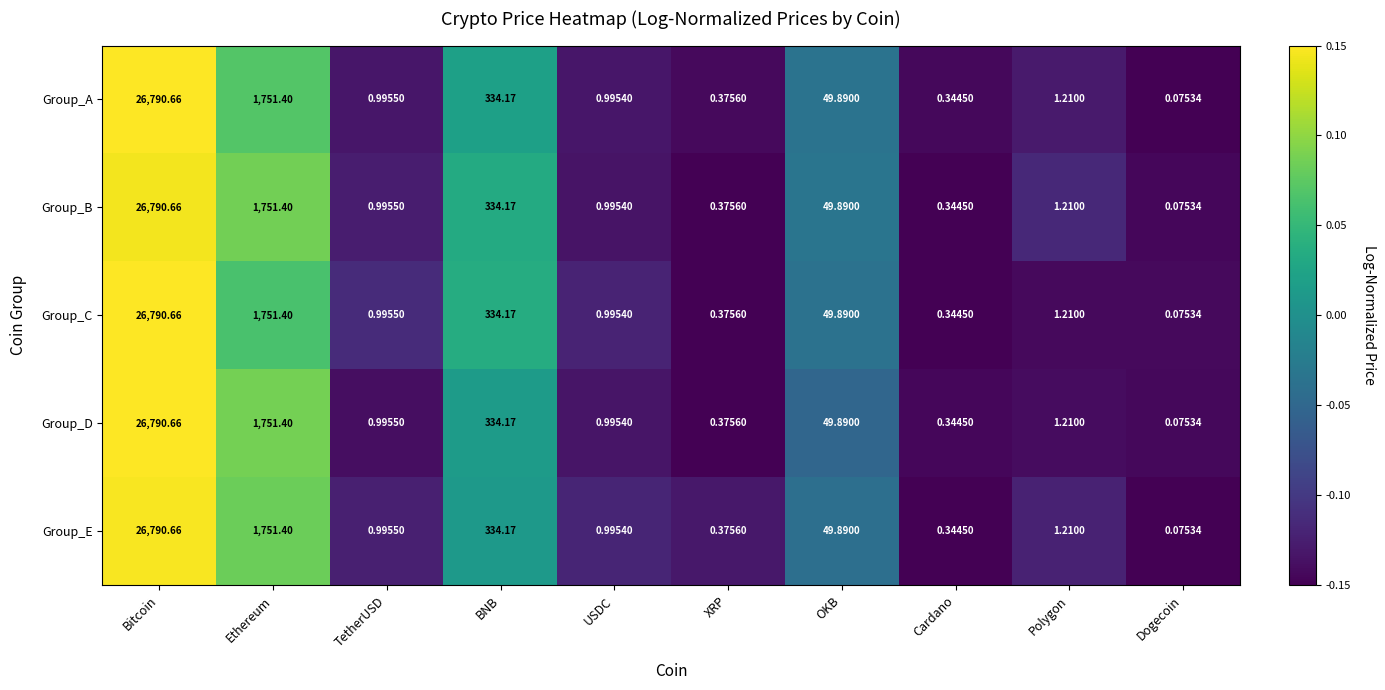

Which category has the highest value in the Group_A series?

Bitcoin